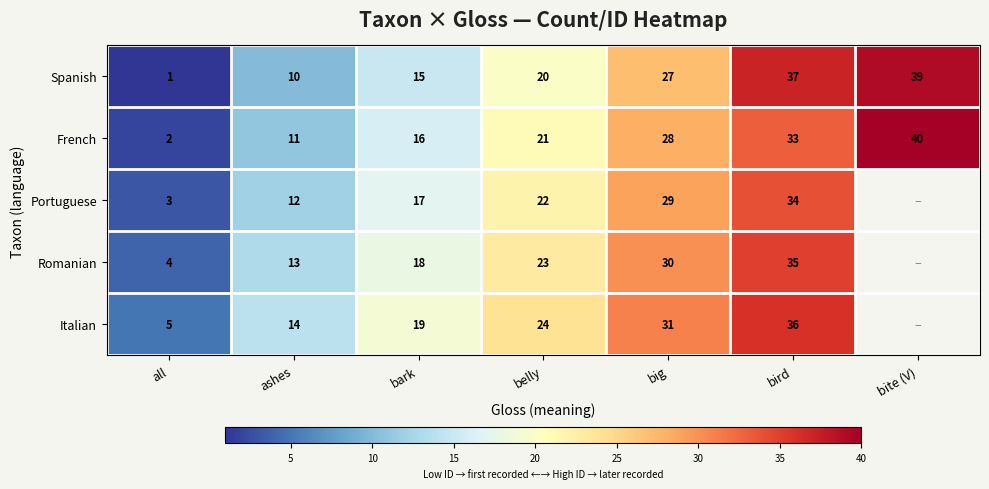

What is the difference between the highest and lowest values at belly?

4